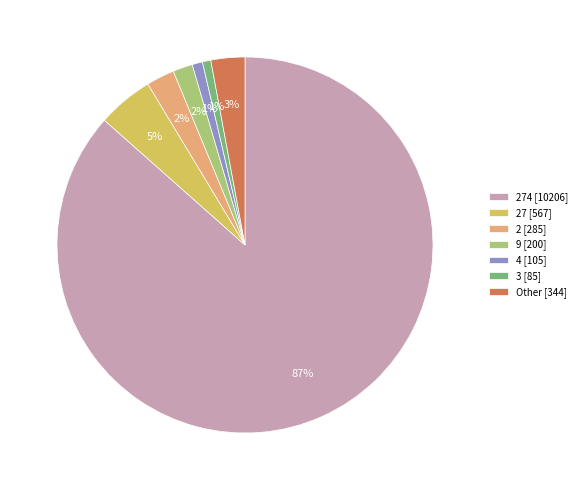

Is it true that 9 [200] is 2% of the pie?

True